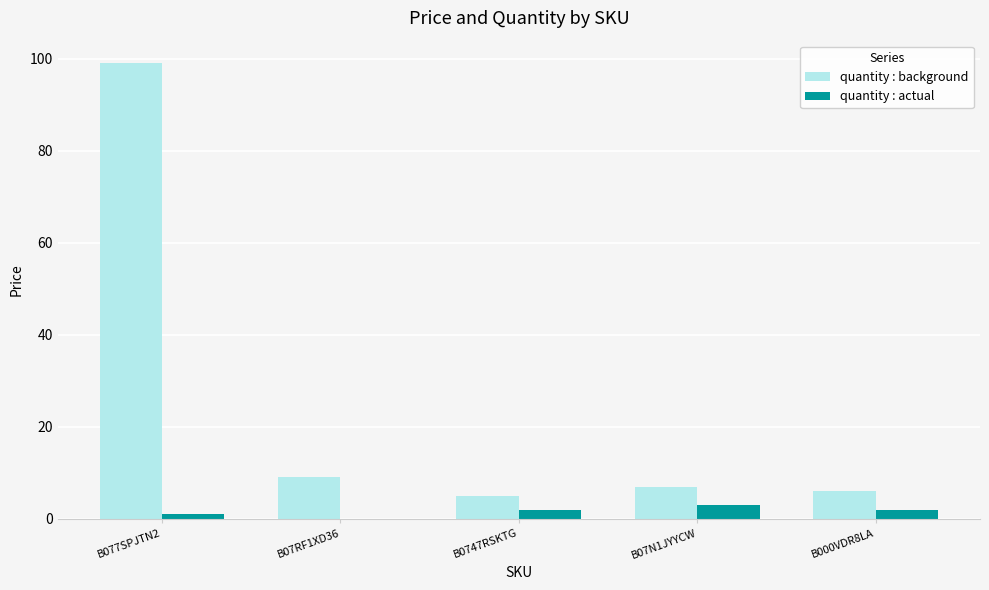

At which category is the sum across all series the highest?

B077SPJTN2